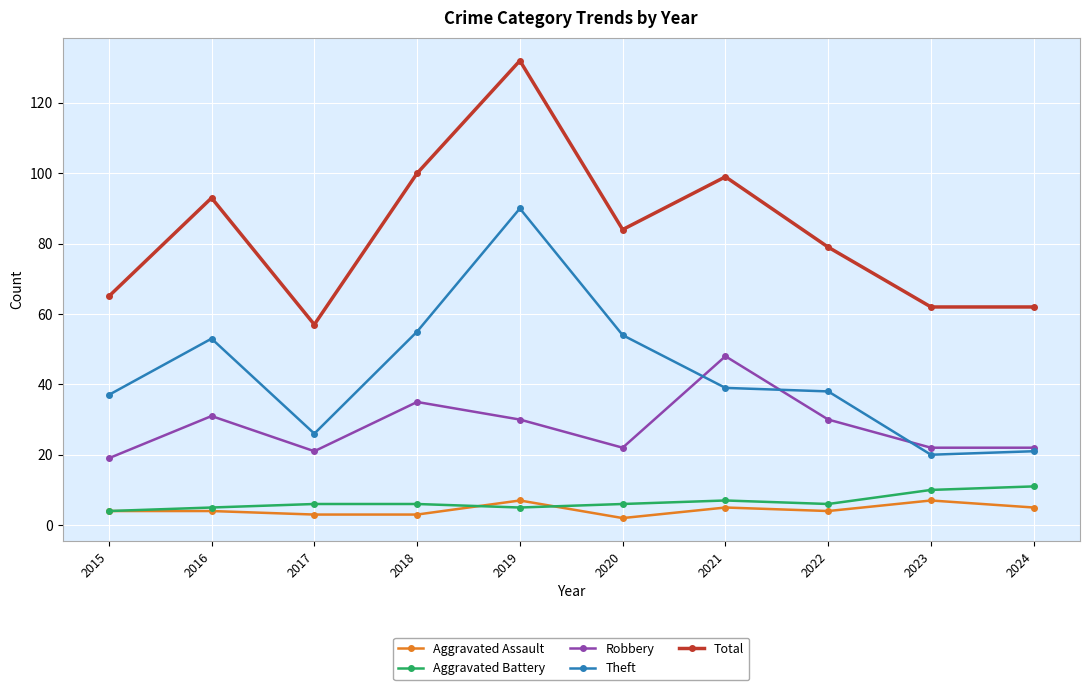

What is the difference between the maximum and minimum values in the Total series?

75